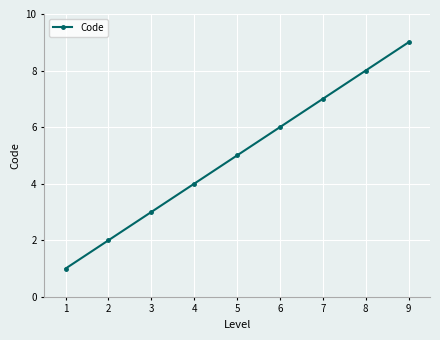

What is the greatest value displayed?

9